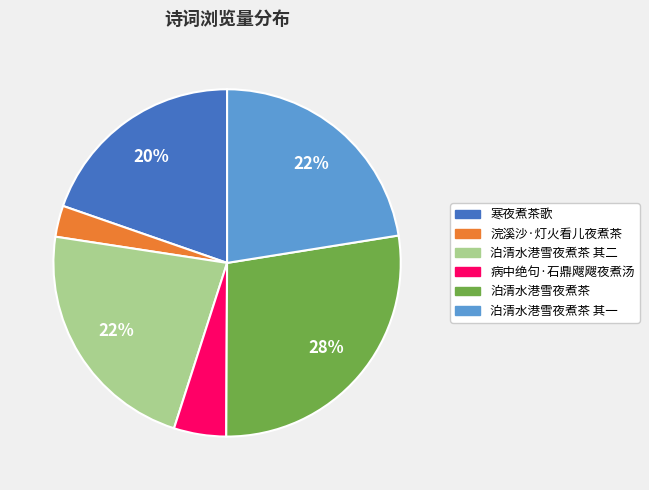

Which slice is the largest?

泊清水港雪夜煮茶